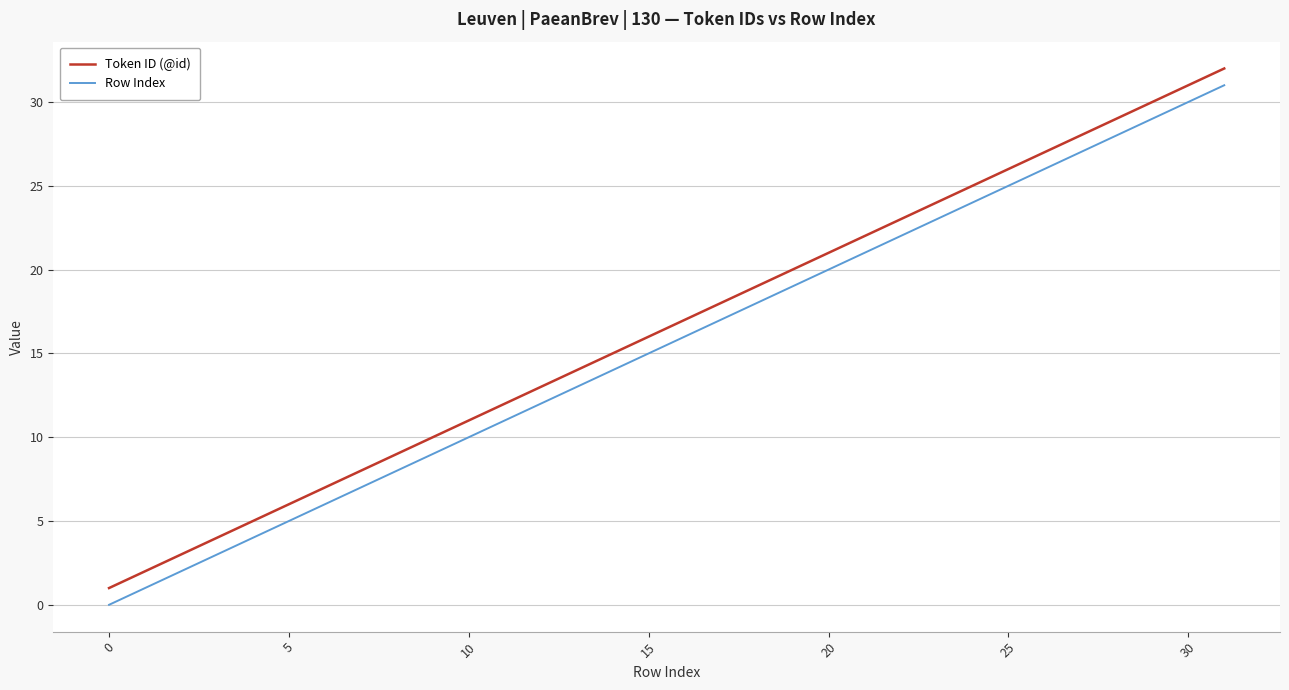

What is the difference between the maximum and minimum values in the Row Index series?

31